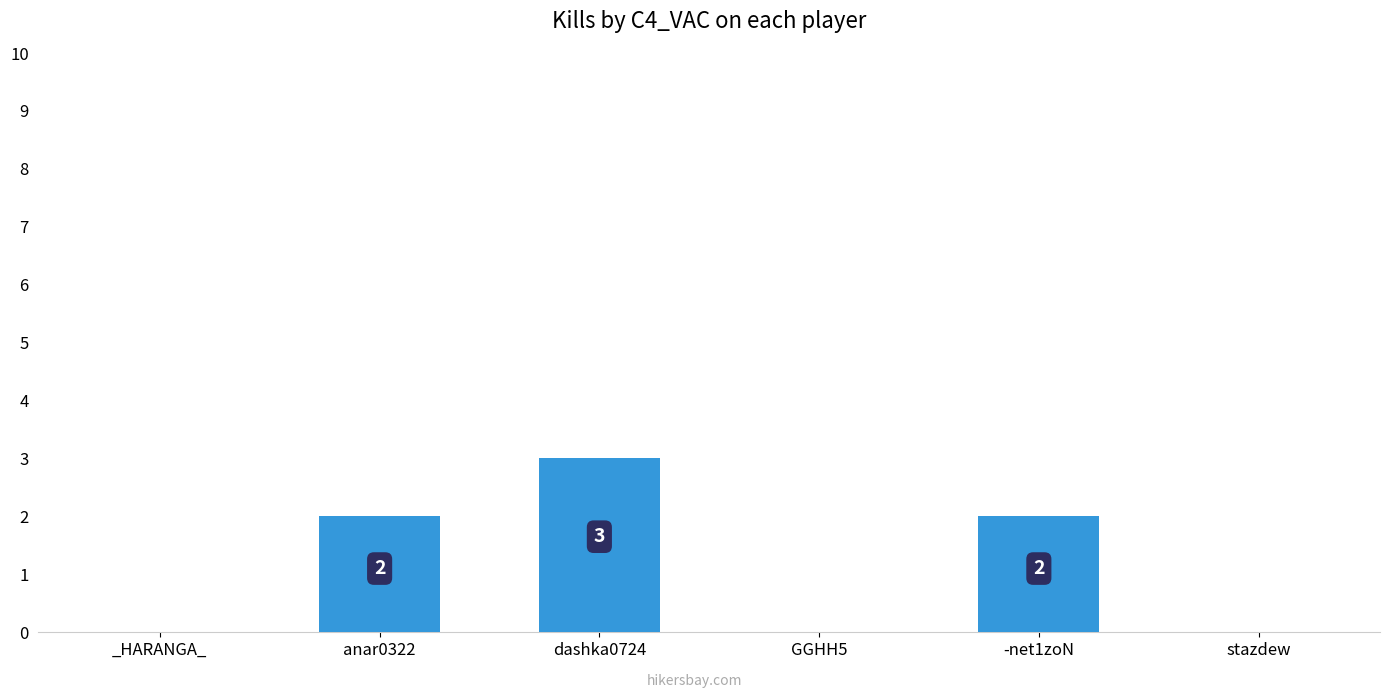

Reading left to right, what are all the values shown in this chart?

0	2	3	0	2	0